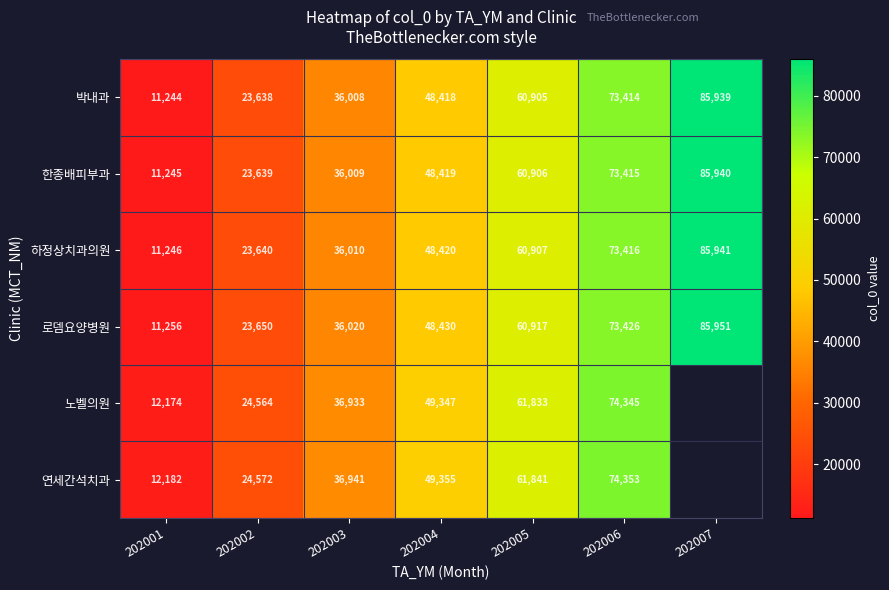

Where is 한종배피부과 nearest to the value 48592?

202004